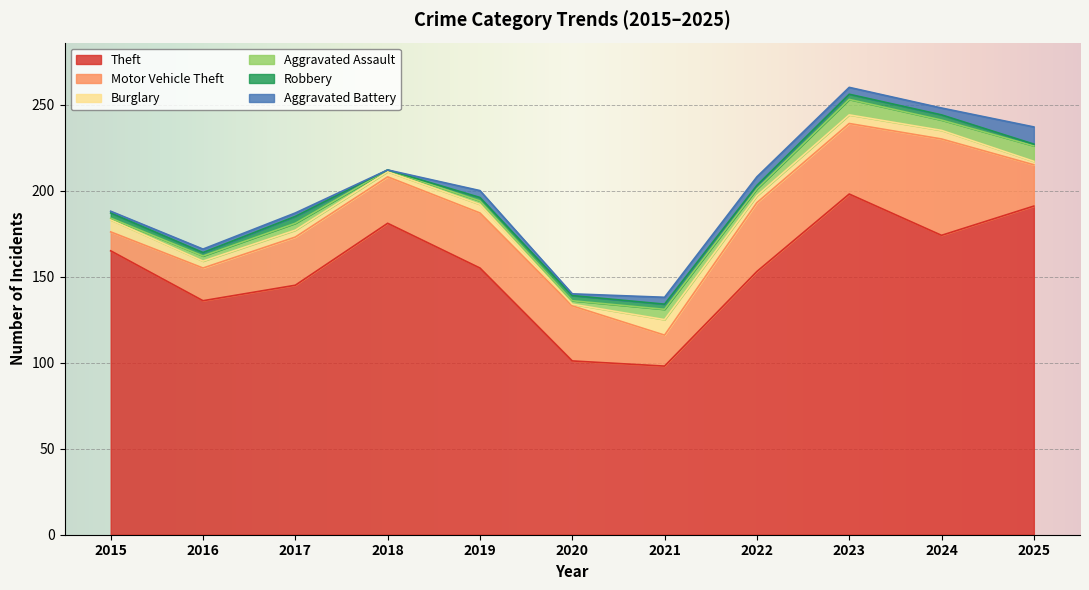

Reading left to right, extract all data points from this chart.

Theft: 165	136	145	181	155	101	98	153	198	174	191
Motor Vehicle Theft: 11	19	28	27	32	32	18	40	41	56	24
Burglary: 7	4	4	3	5	1	9	4	5	5	2
Aggravated Assault: 1	3	4	1	2	2	6	4	9	6	9
Robbery: 3	2	4	0	2	3	3	2	3	3	1
Aggravated Battery: 1	2	2	0	4	1	4	5	4	4	10